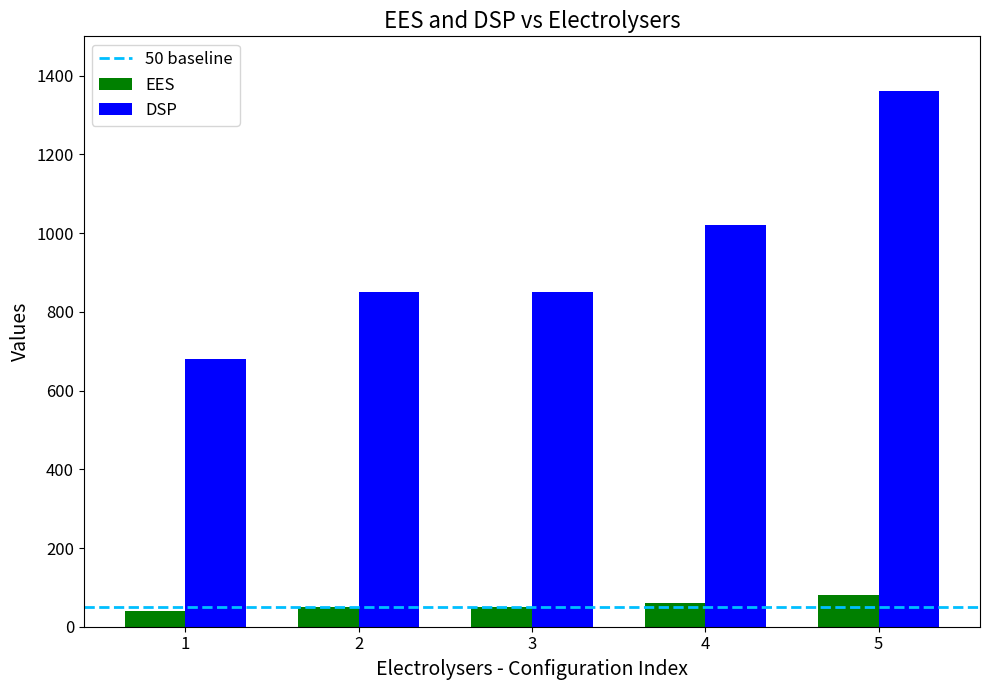

Reading left to right, what are all the values shown in this chart?

EES: 1=40	2=50	3=50	4=60	5=80
DSP: 1=680	2=850	3=850	4=1020	5=1360